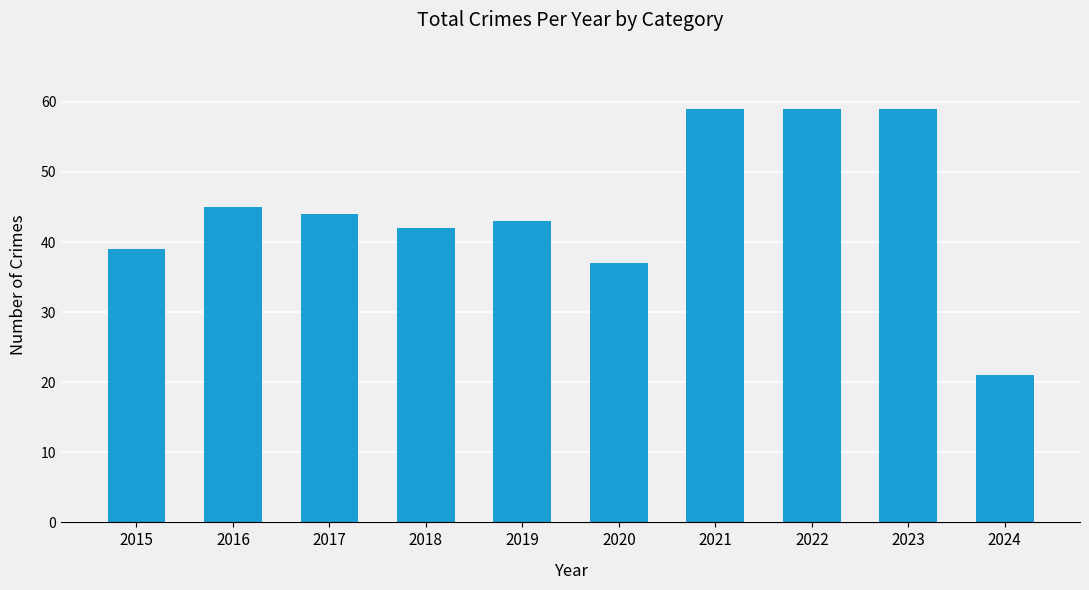

What is the maximum value shown in the chart?

59